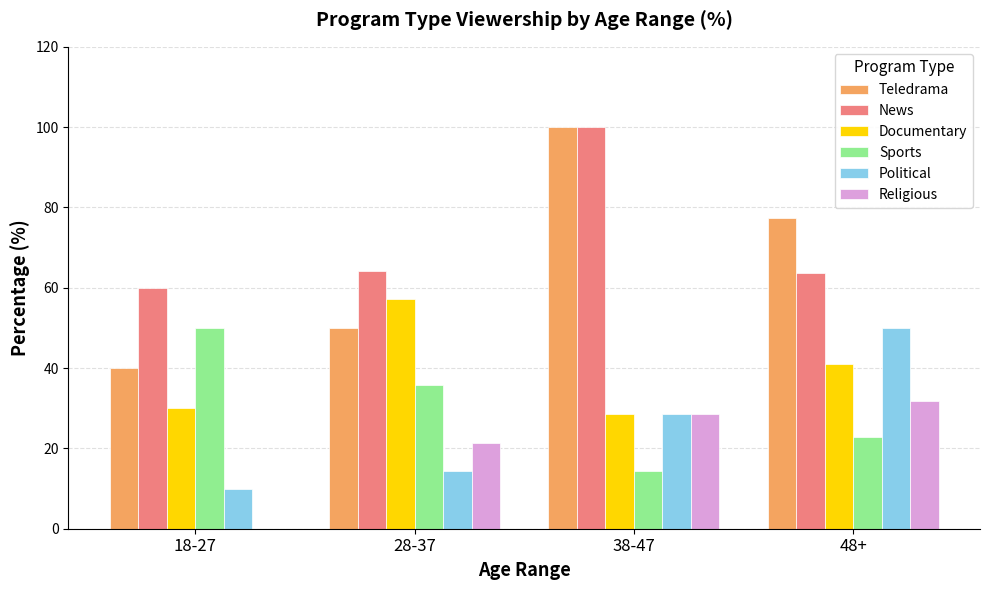

What is the sum of all Political values?

102.9